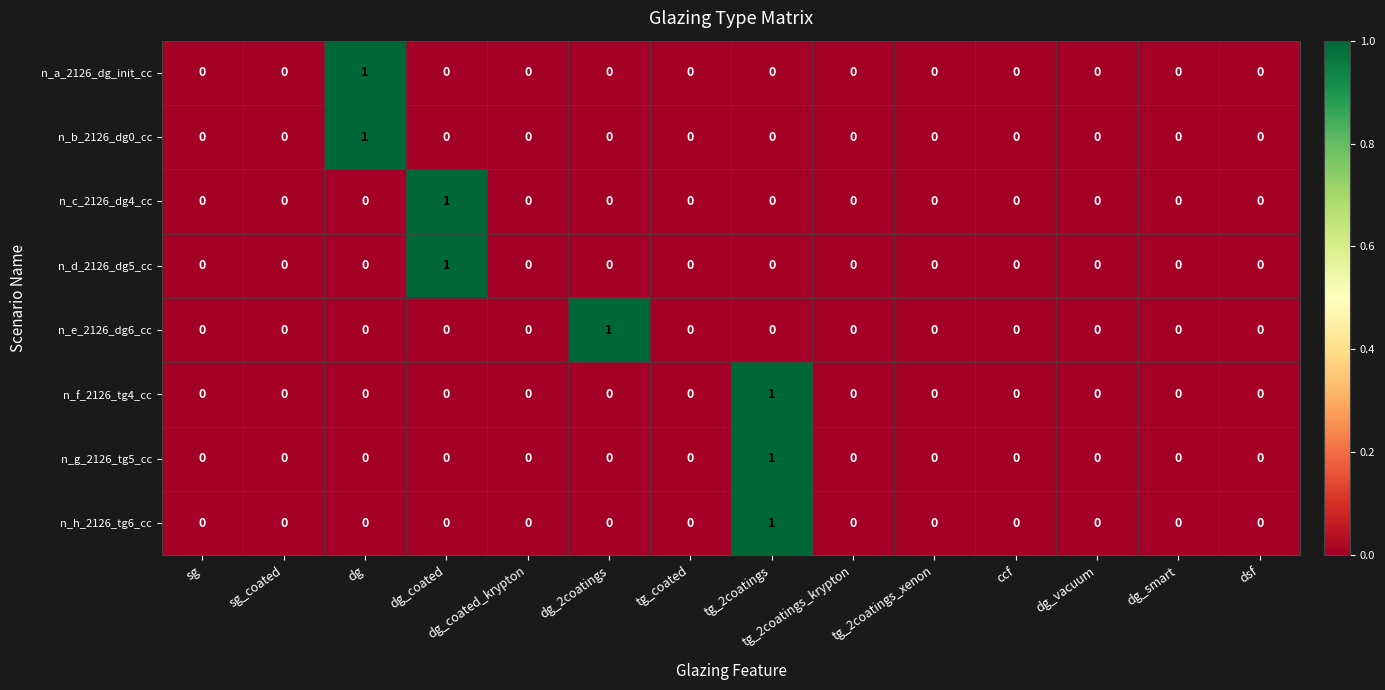

At which category is the sum across all series the highest?

tg_2coatings